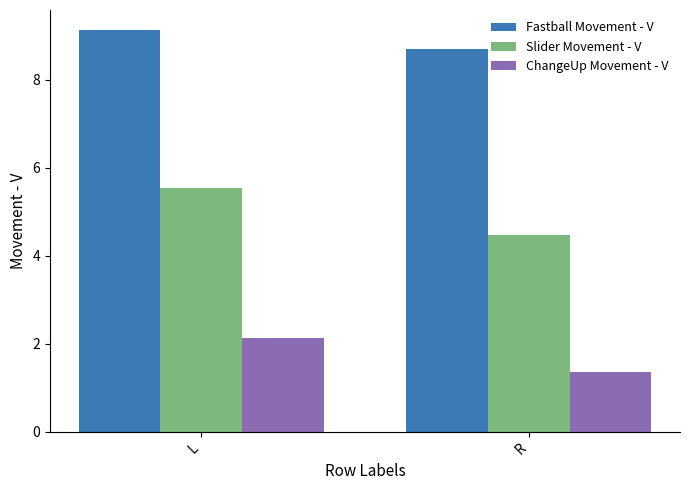

Reading right to left, list all the values displayed in this chart.

Fastball Movement - V: R=8.7	L=9.1
Slider Movement - V: R=4.5	L=5.5
ChangeUp Movement - V: R=1.4	L=2.1